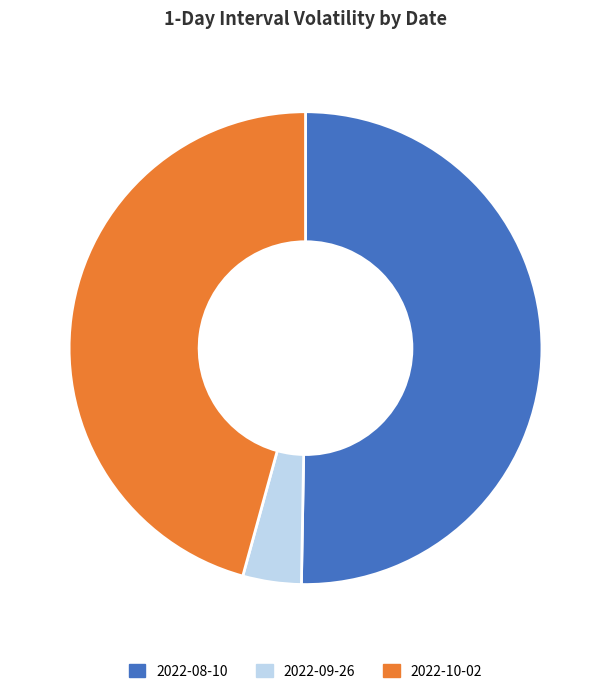

Does any single category account for the majority?

Yes